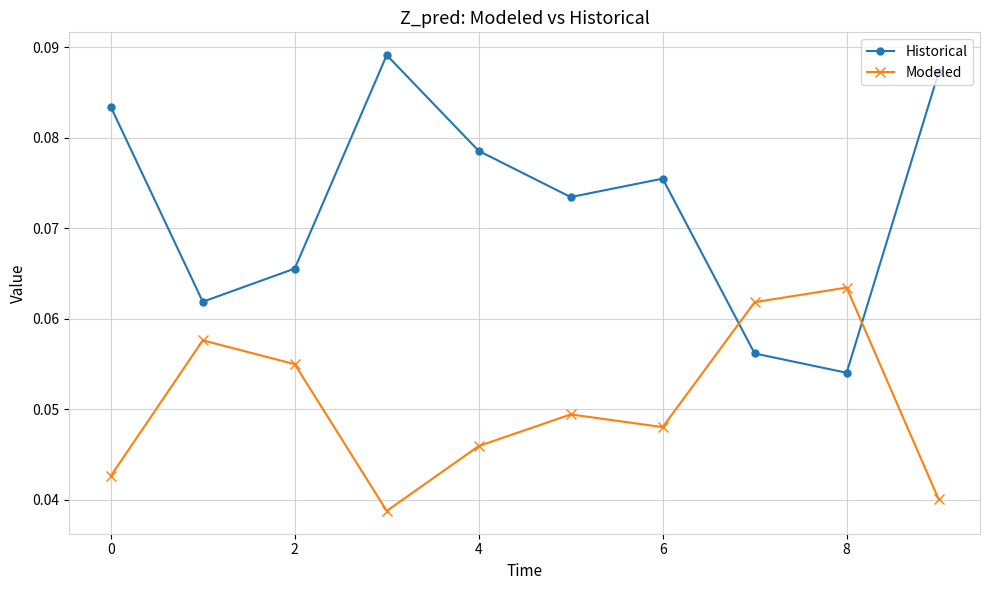

Which series has the largest total across all categories?

Historical